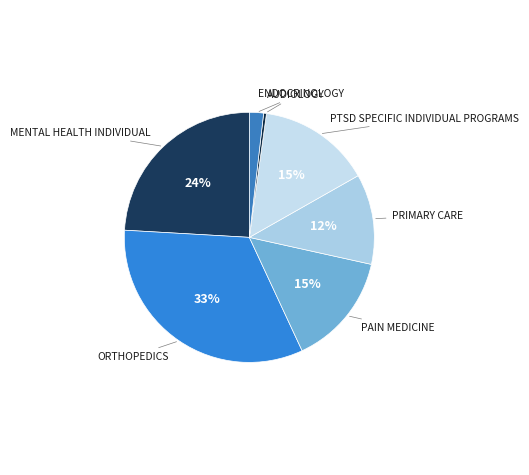

Combined, do ORTHOPEDICS and PRIMARY CARE account for over 50%?

No